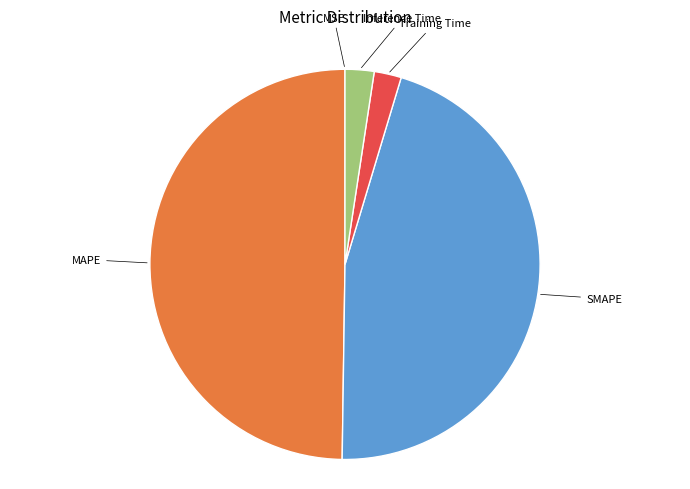

Count the number of slices in the pie.

5